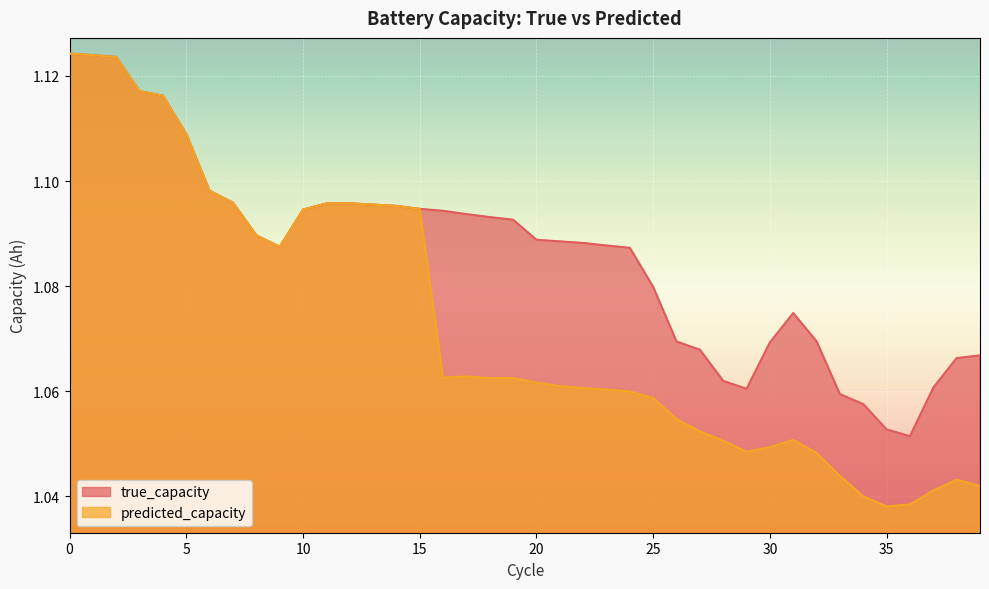

The predicted_capacity series shows 1.9 at 7. True or false?

False